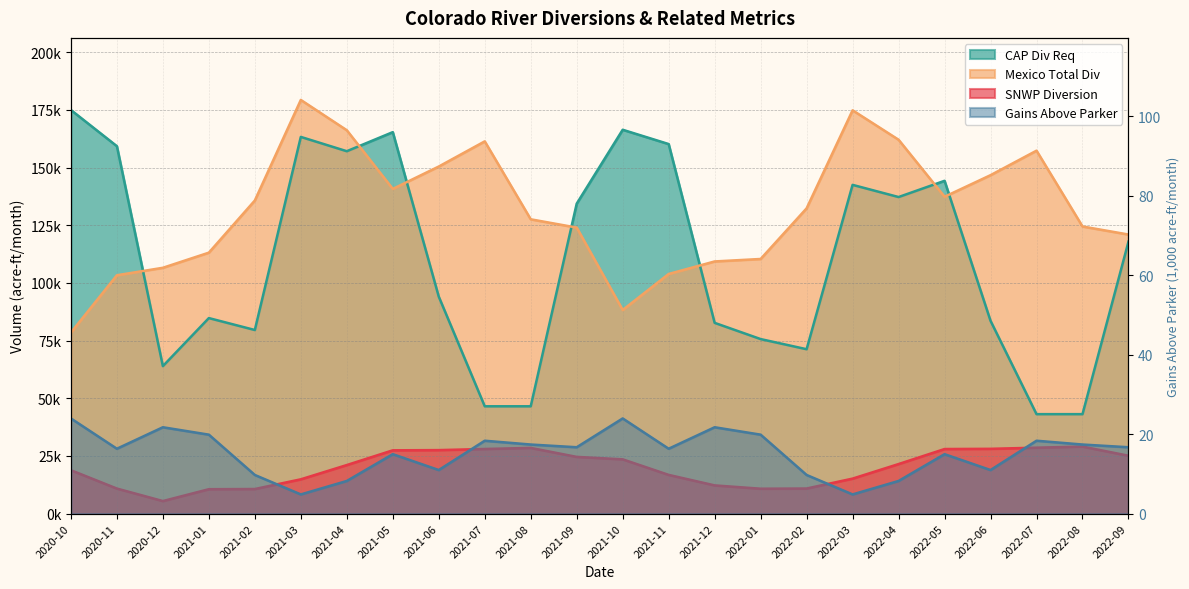

What is the total value across all series at 2020-11?

273517.3